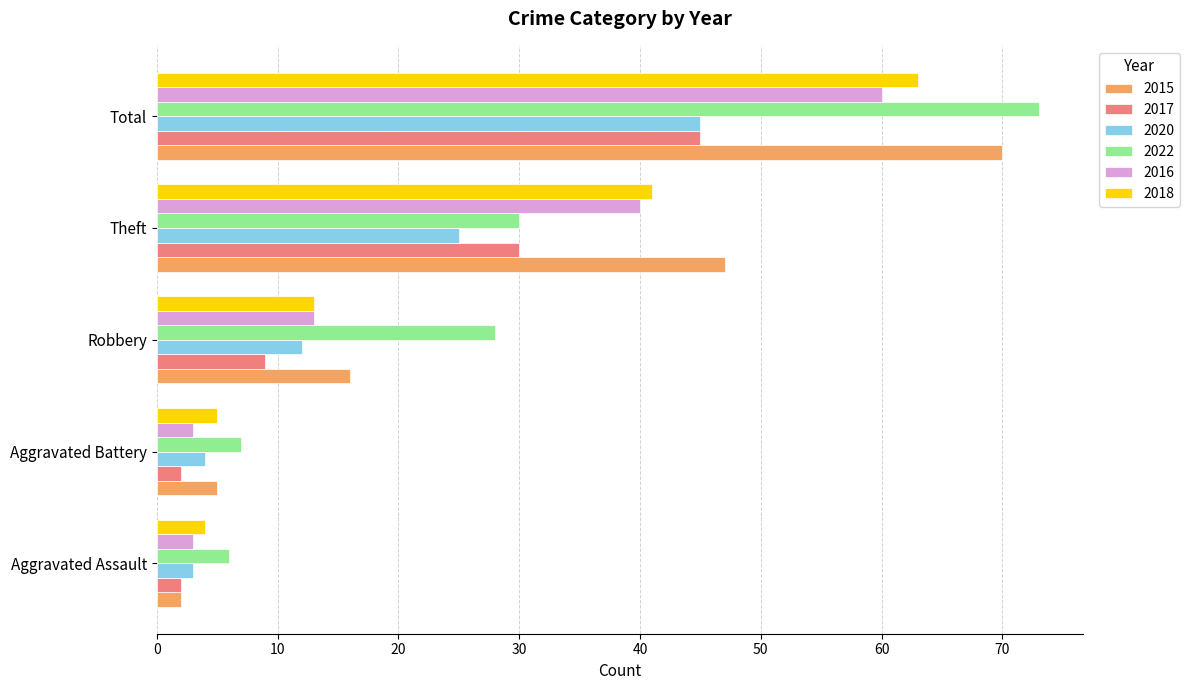

What is the spread (max minus min) of values at Aggravated Battery?

5